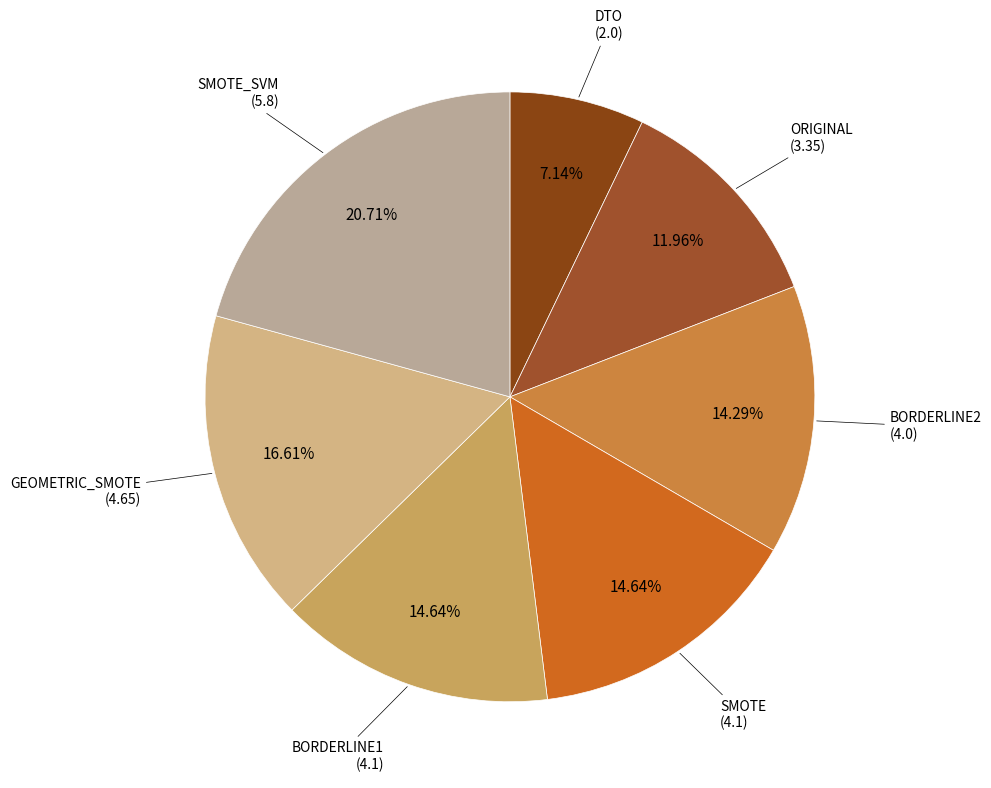

Rank the categories by value from lowest to highest.

DTO, ORIGINAL, BORDERLINE2, SMOTE, BORDERLINE1, GEOMETRIC_SMOTE, SMOTE_SVM